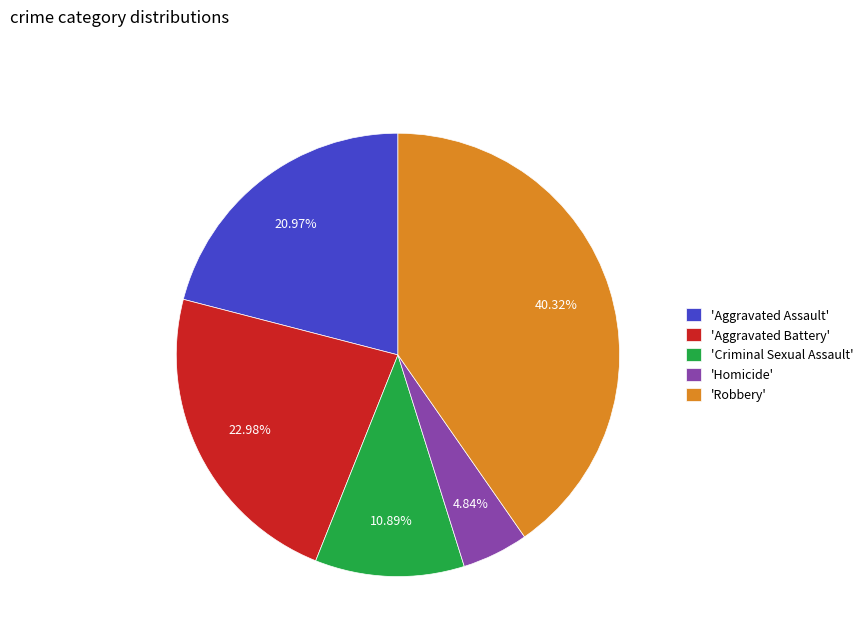

What is the largest slice in the pie chart?

'Robbery'